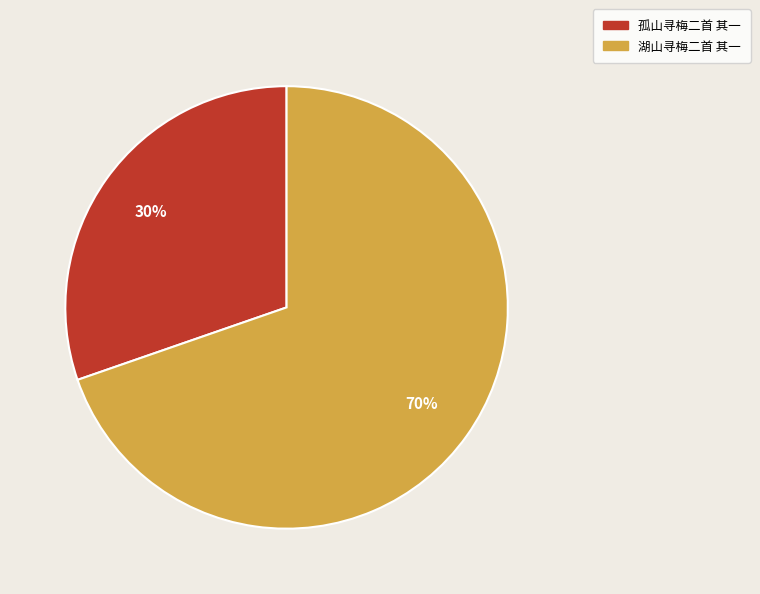

Rank the categories by value from highest to lowest.

湖山寻梅二首 其一, 孤山寻梅二首 其一